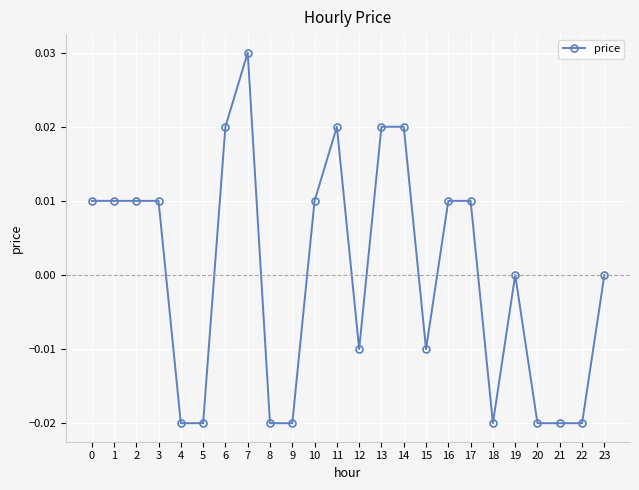

True or false: there are more than 2 points higher than both neighbors.

True